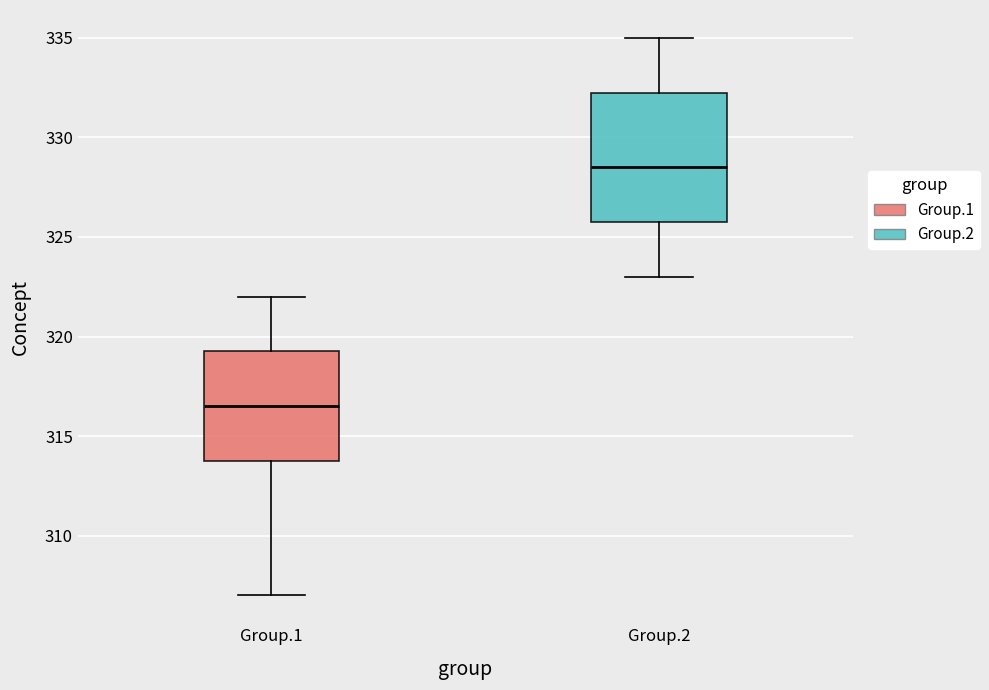

Reading left to right, read every box against the y-axis: the position of its median line, the range the box covers, and the ends of its whiskers. The values are not printed on the chart, so give them approximately, as read against the axis.

Group.1: median 316.5, box 314.0 to 319.5, whiskers 307.0 to 322.0
Group.2: median 328.5, box 326.0 to 332.5, whiskers 323.0 to 335.0